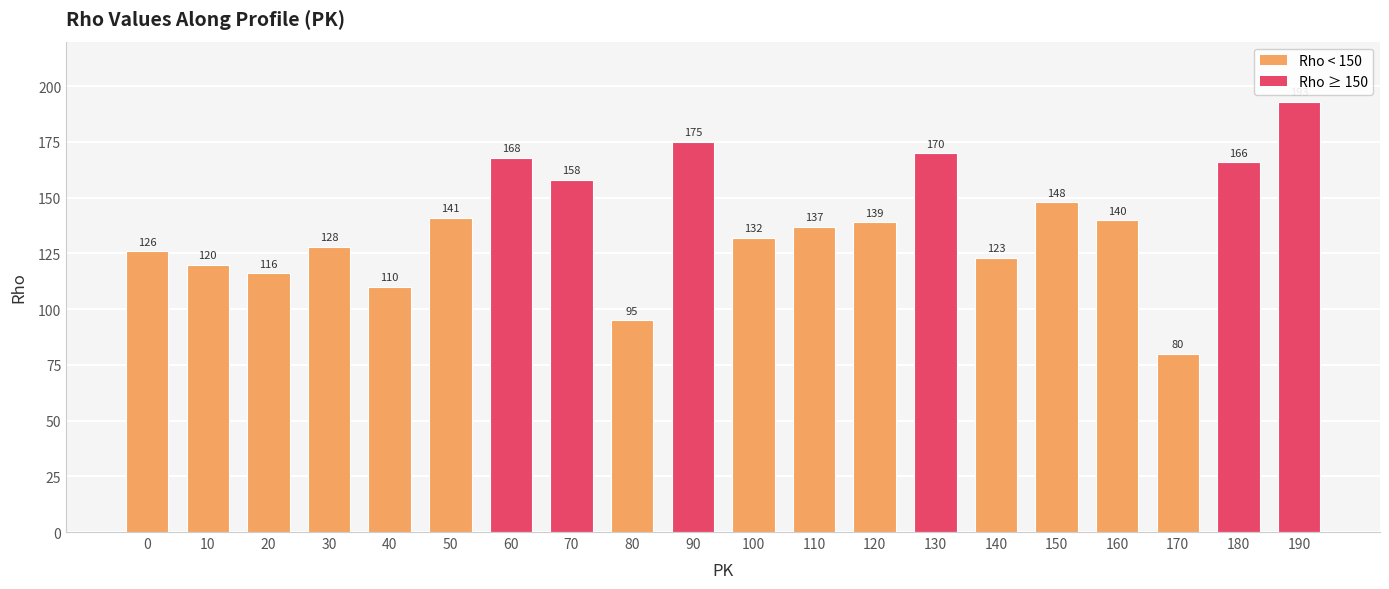

What is the maximum value shown in the chart?

193